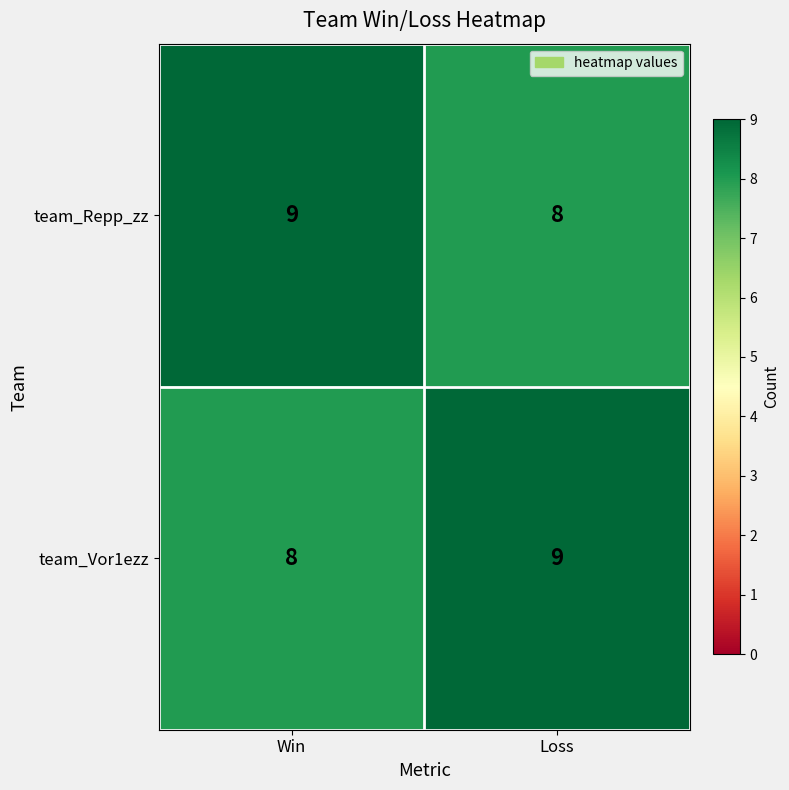

Count the number of categories in the chart.

2